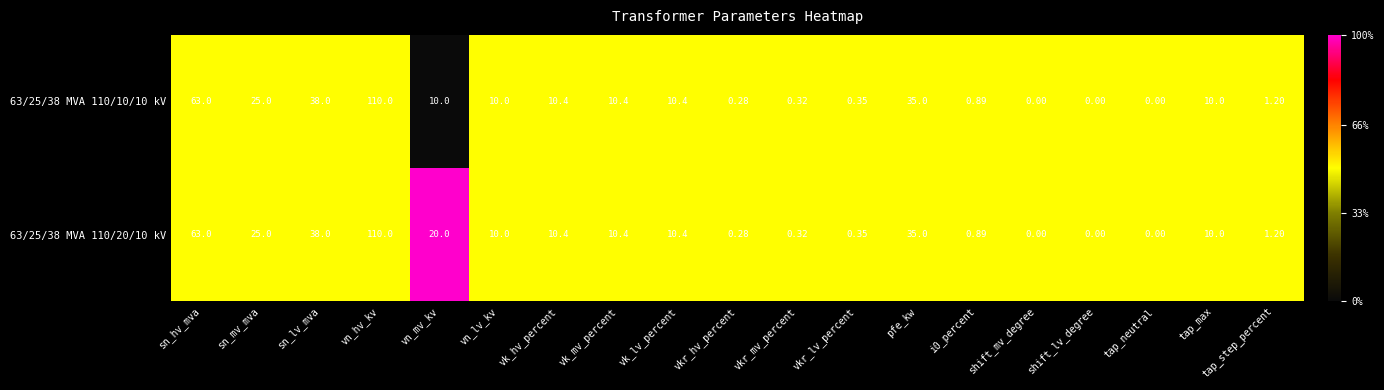

At which category does the chart reach its peak across all series?

vn_hv_kv